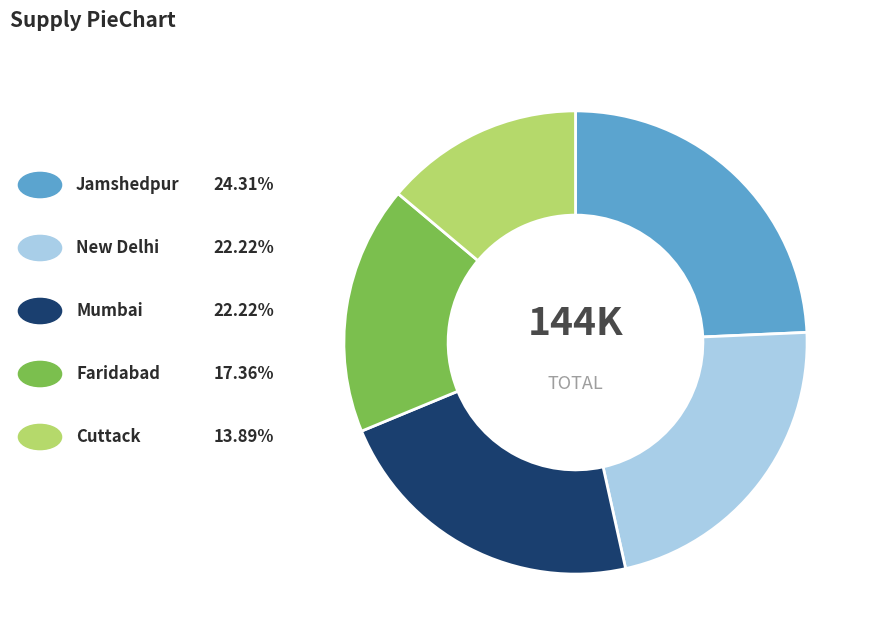

Is there any slice that represents more than half of the pie?

No